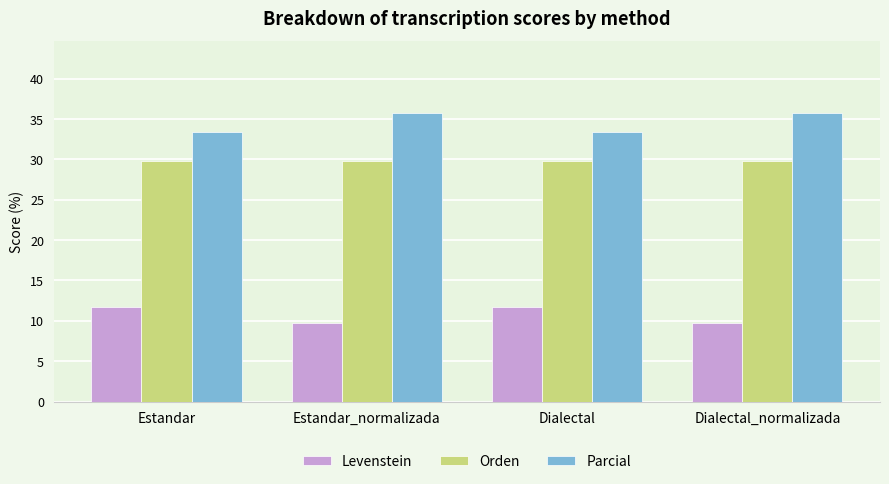

Which series has the largest total across all categories?

Parcial